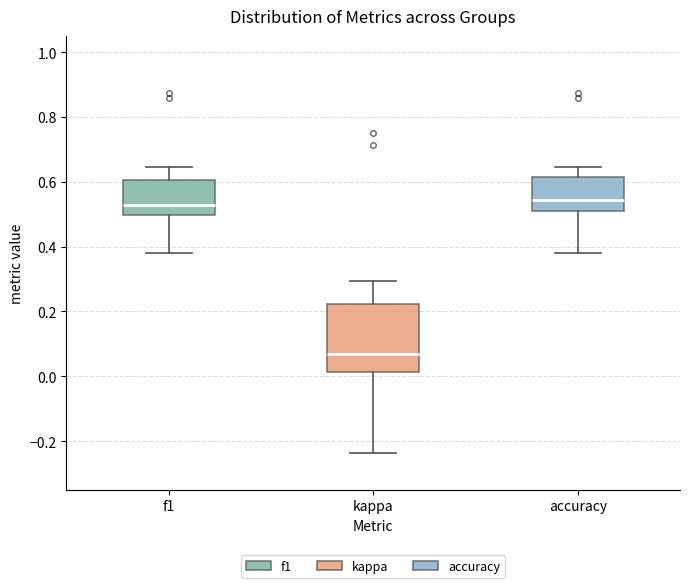

Where does the lower whisker of the box for f1 end on the y-axis? The values are not printed on the chart, so give them approximately, as read against the axis.

0.38